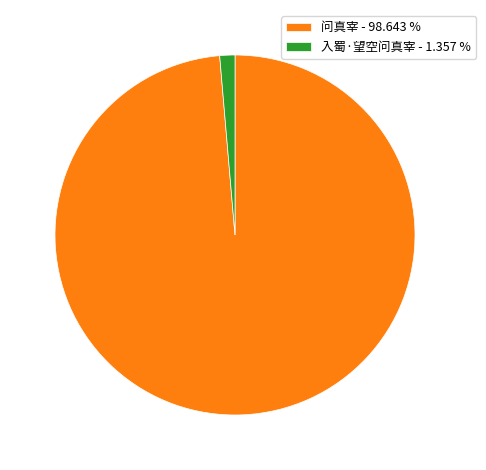

Does any single category account for the majority?

Yes